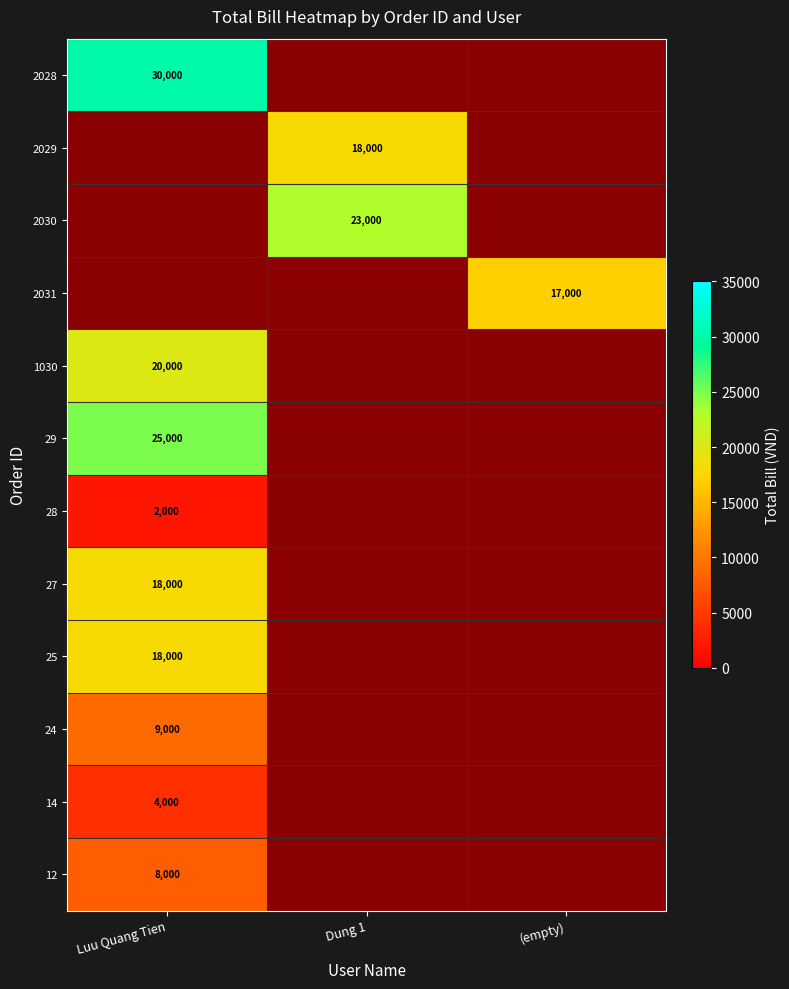

What is the greatest value displayed?

30000.0